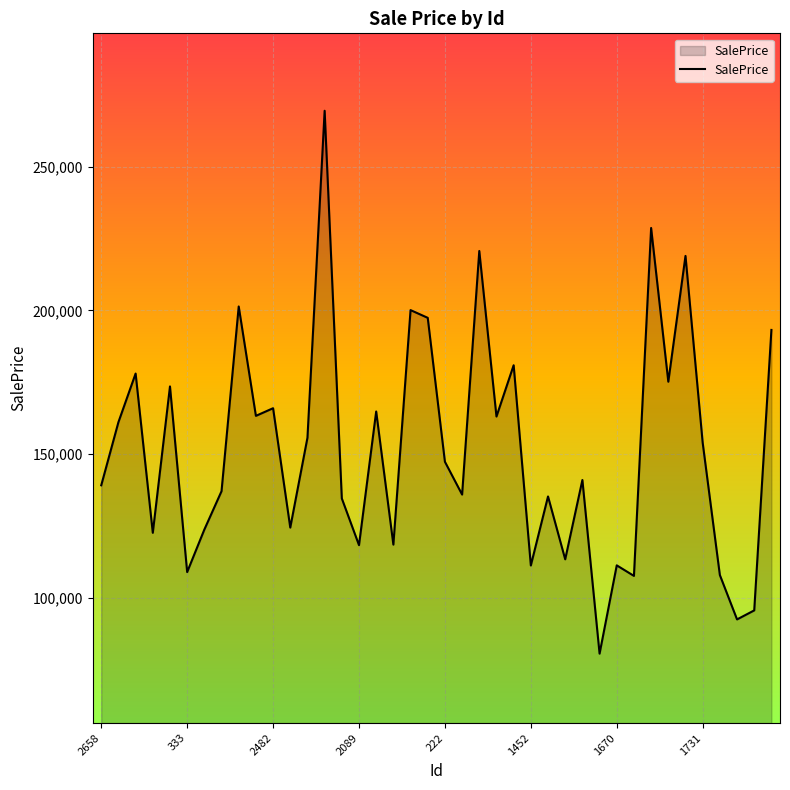

What is the maximum value shown in the chart?

269523.4